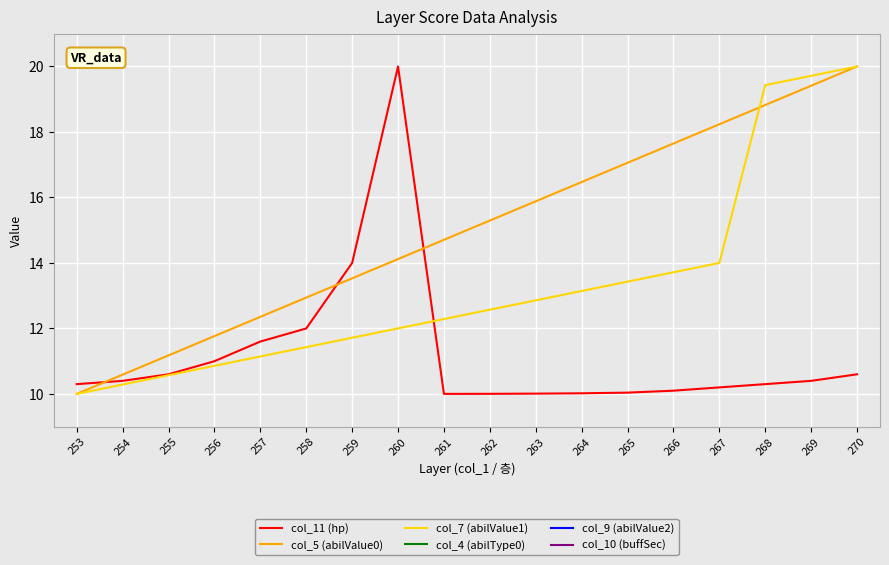

Rank the series by their maximum value, from lowest to highest.

col_4 (abilType0), col_9 (abilValue2), col_10 (buffSec), col_11 (hp), col_5 (abilValue0), col_7 (abilValue1)